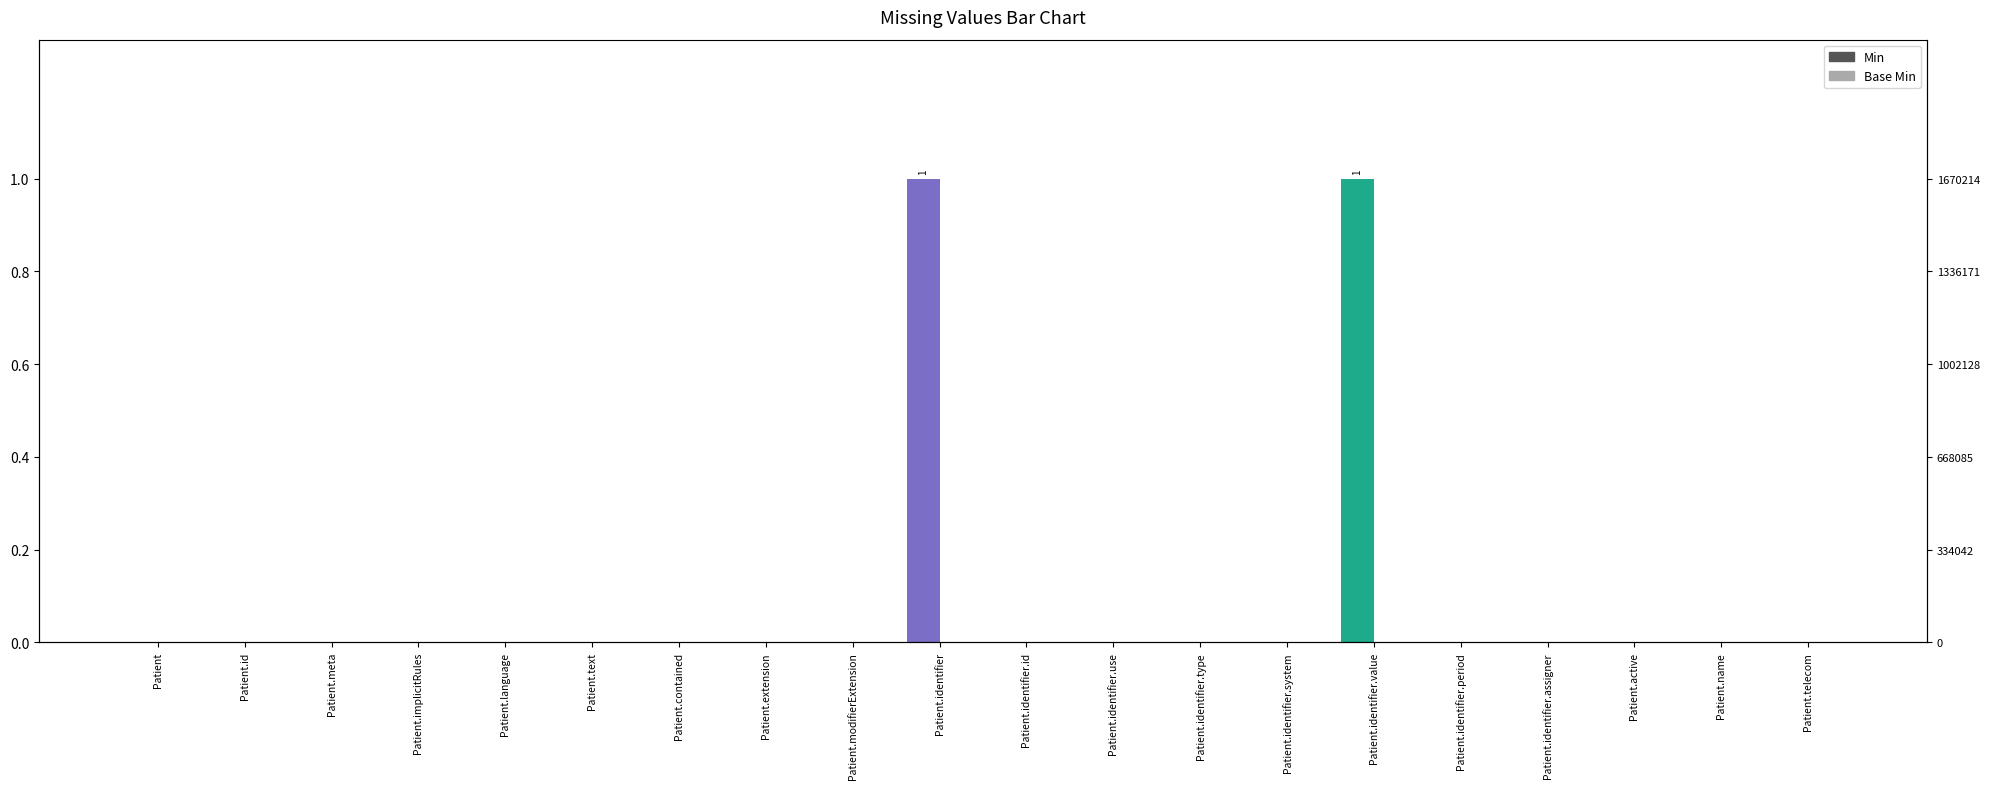

Rank the series by their maximum value, from highest to lowest.

Min, Base Min